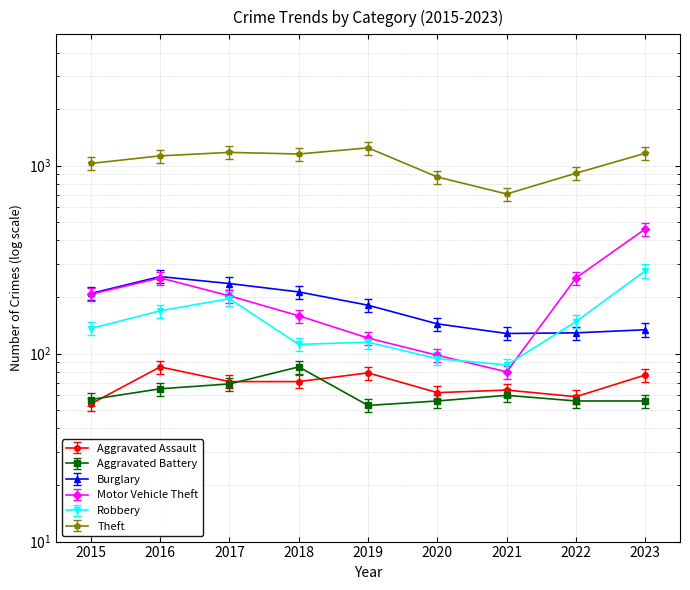

Which has a higher value, 2021 or 2018?

2018